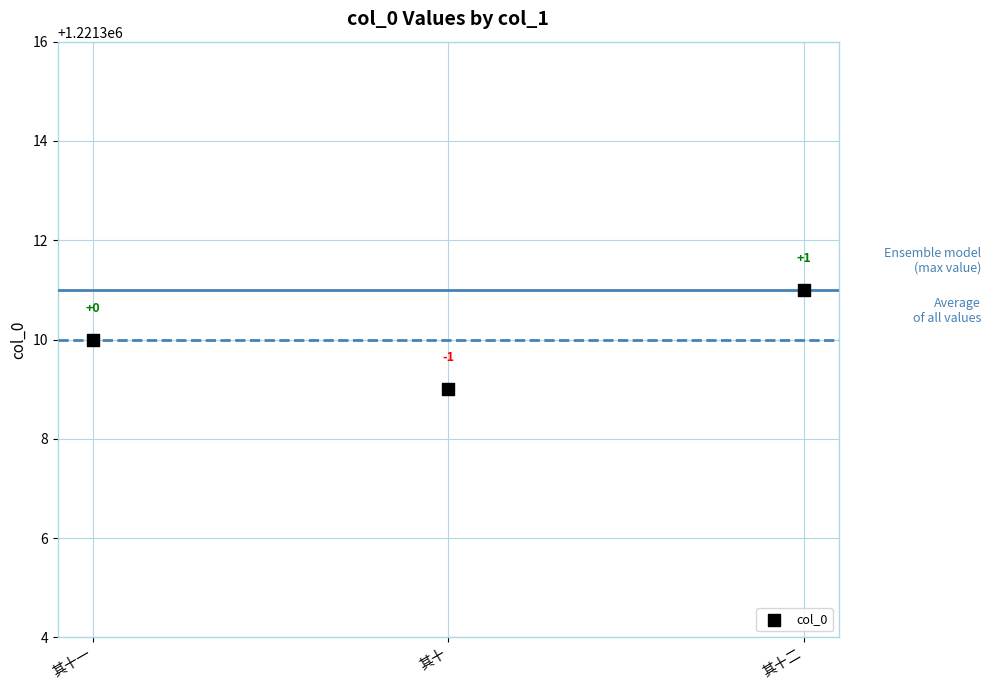

What is the average Y value?

1221310